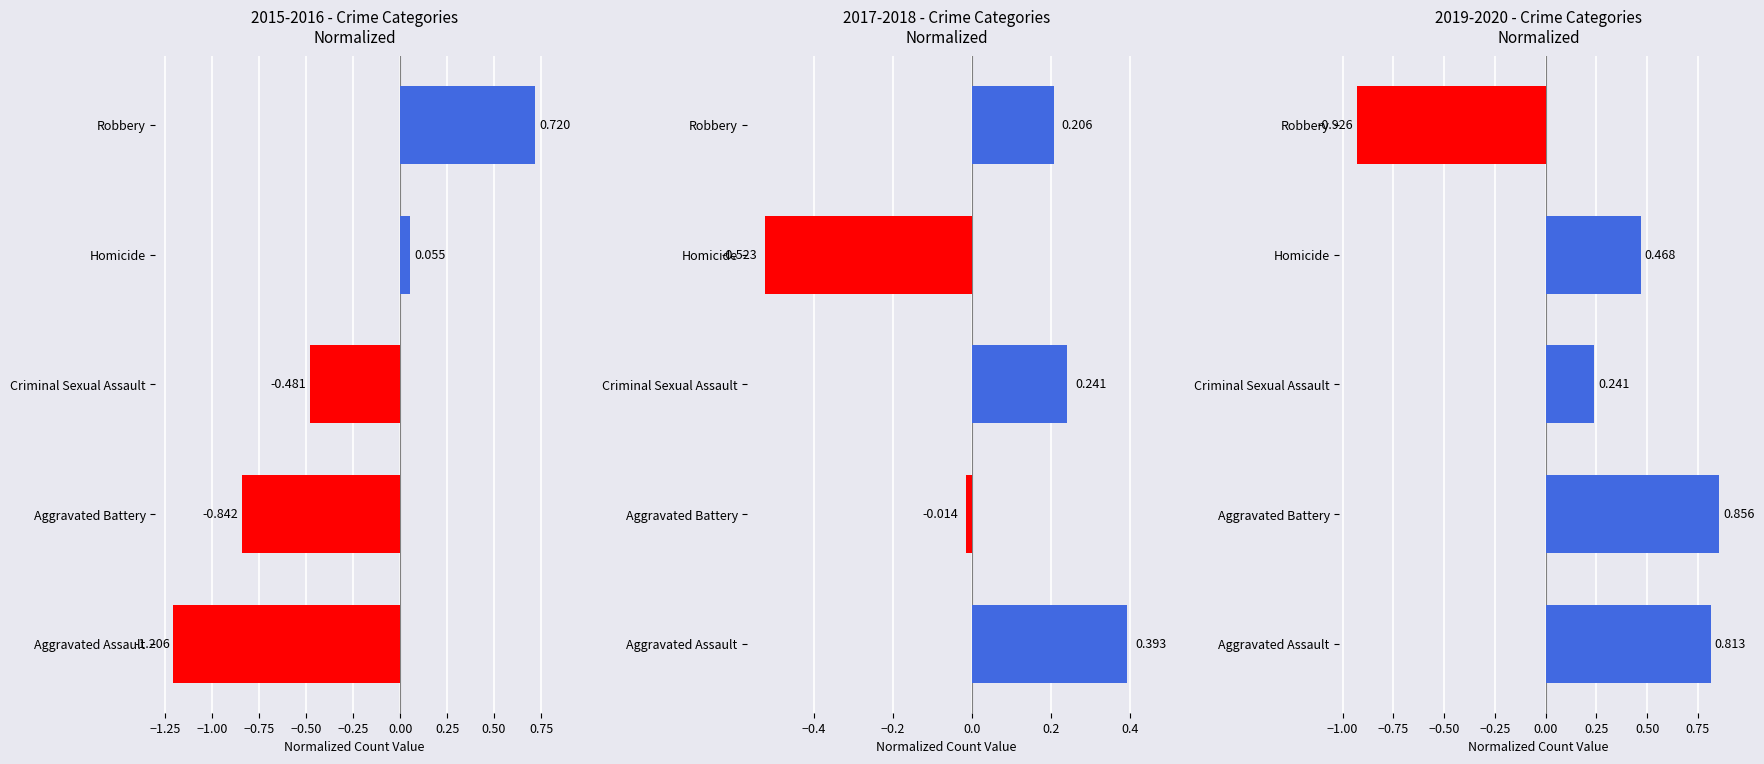

Which series has the largest total across all categories?

2019-2020 deviation